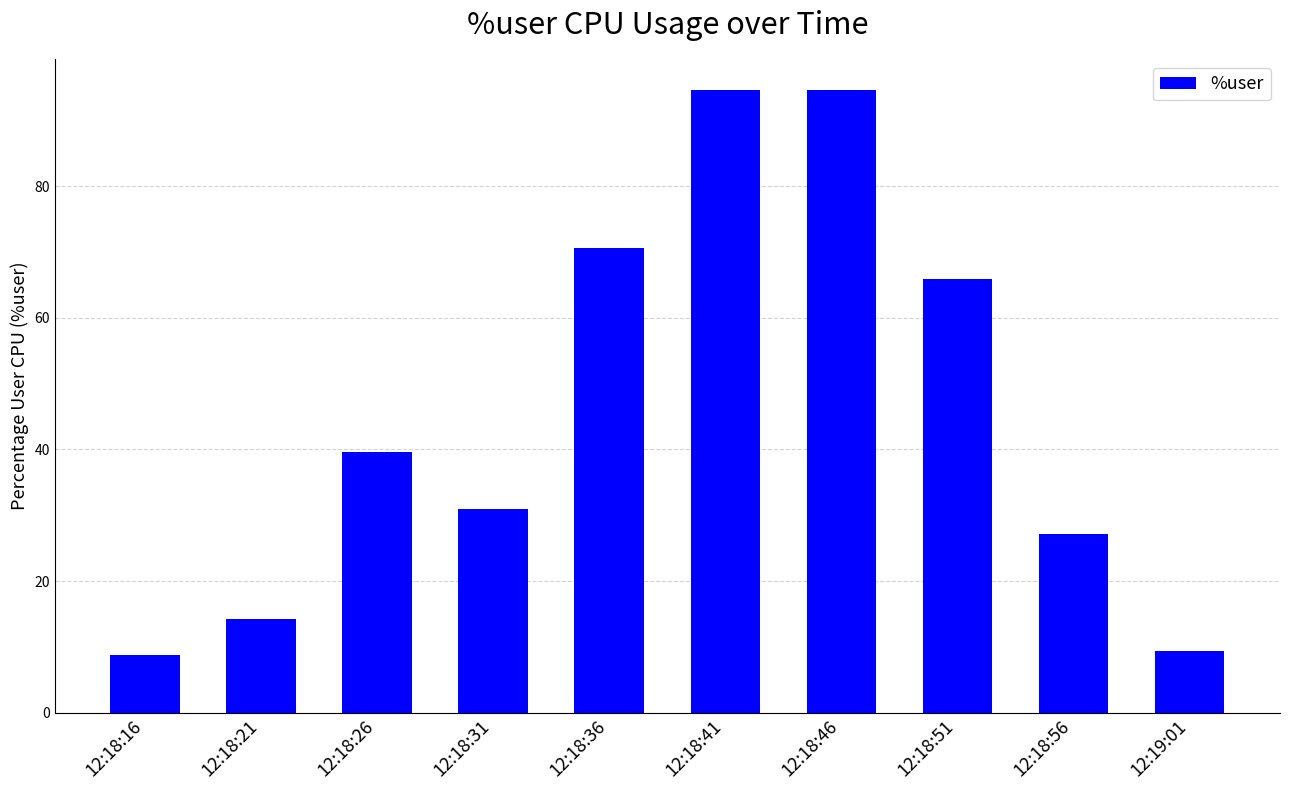

What is the sum of the values at 12:18:16 and 12:18:21?

23.0